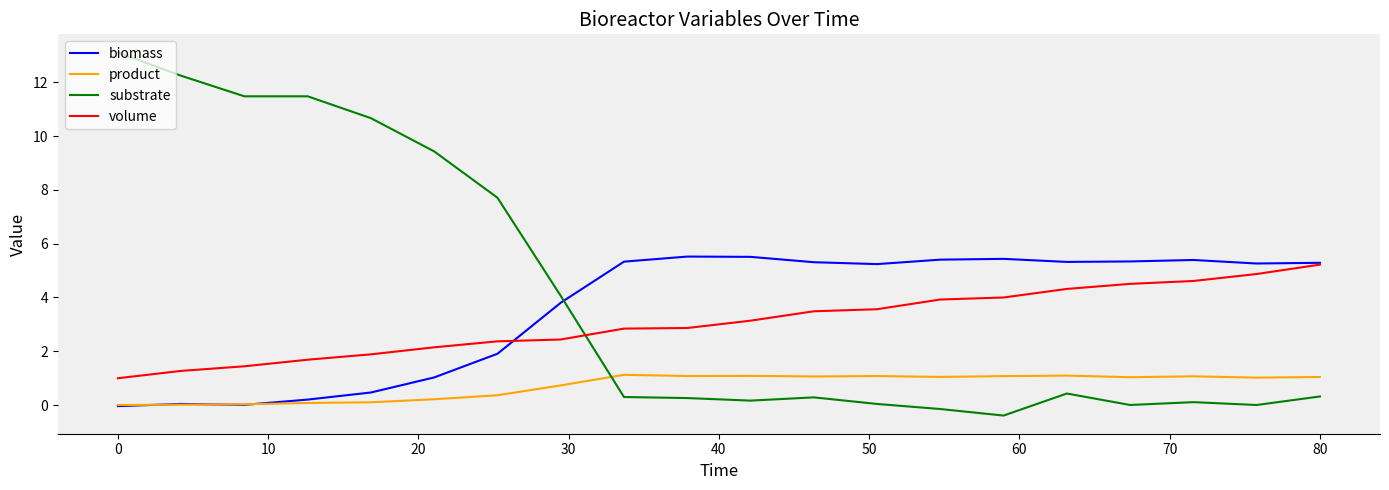

True or false: volume and product intersect in this chart.

False